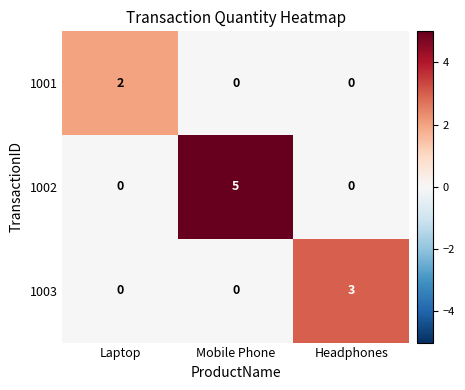

What is the sum of the 1003 values at Mobile Phone and Headphones?

3